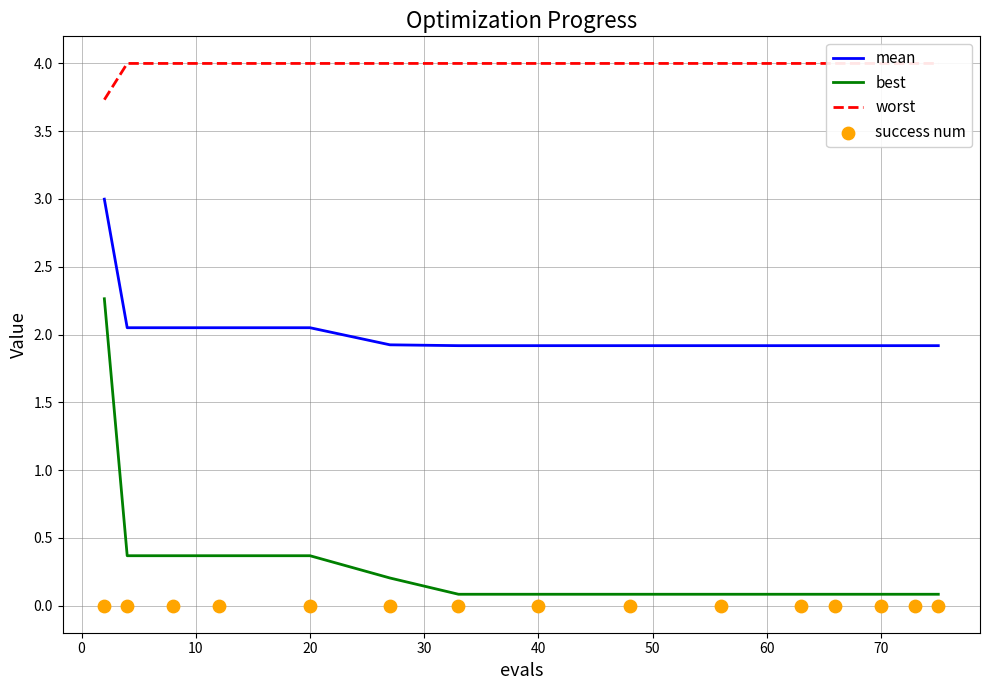

At how many categories does at least one series exceed 3?

15